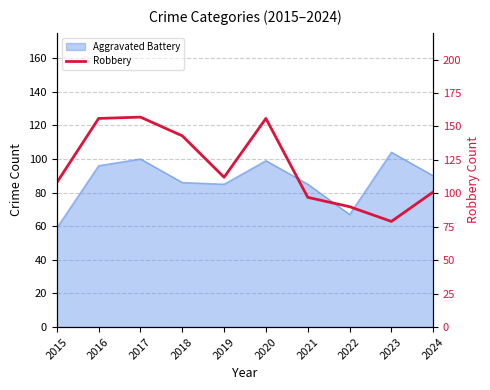

True or false: the data has more than 1 interior local peaks.

True